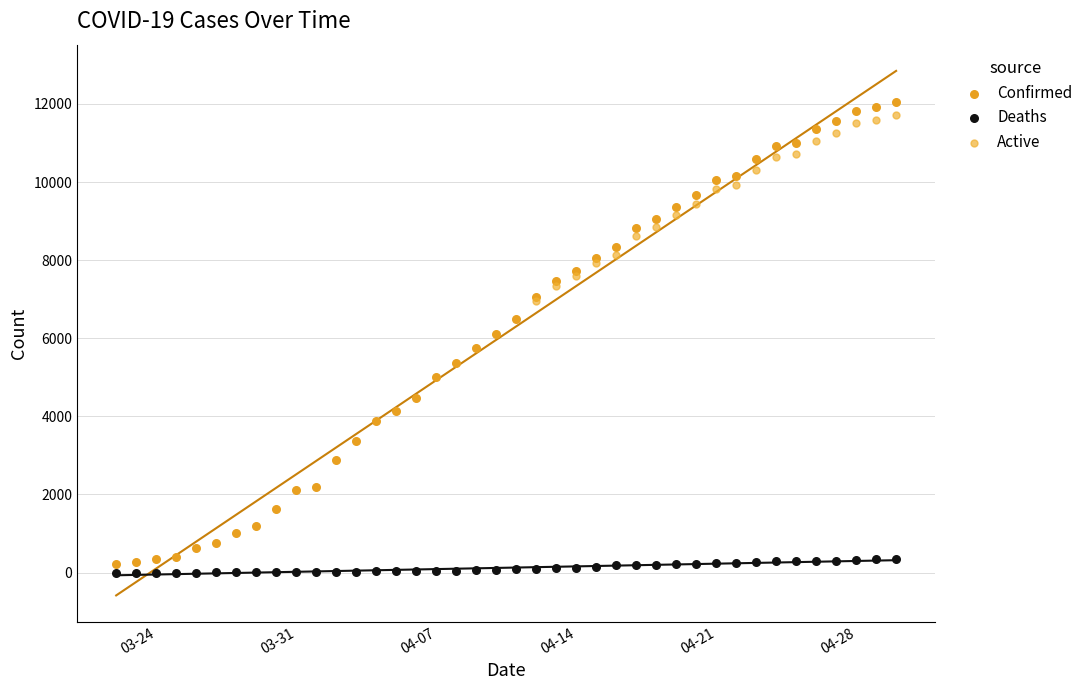

What are all the series names shown in the legend?

Confirmed, Deaths, Active